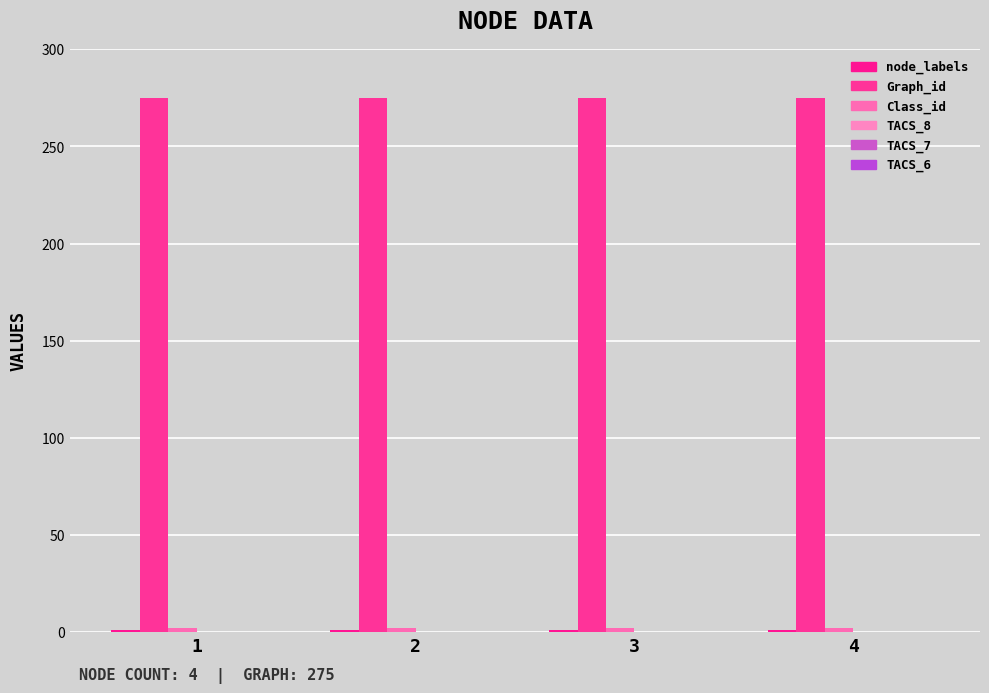

Rank the categories by Class_id value from highest to lowest.

1, 2, 3, 4